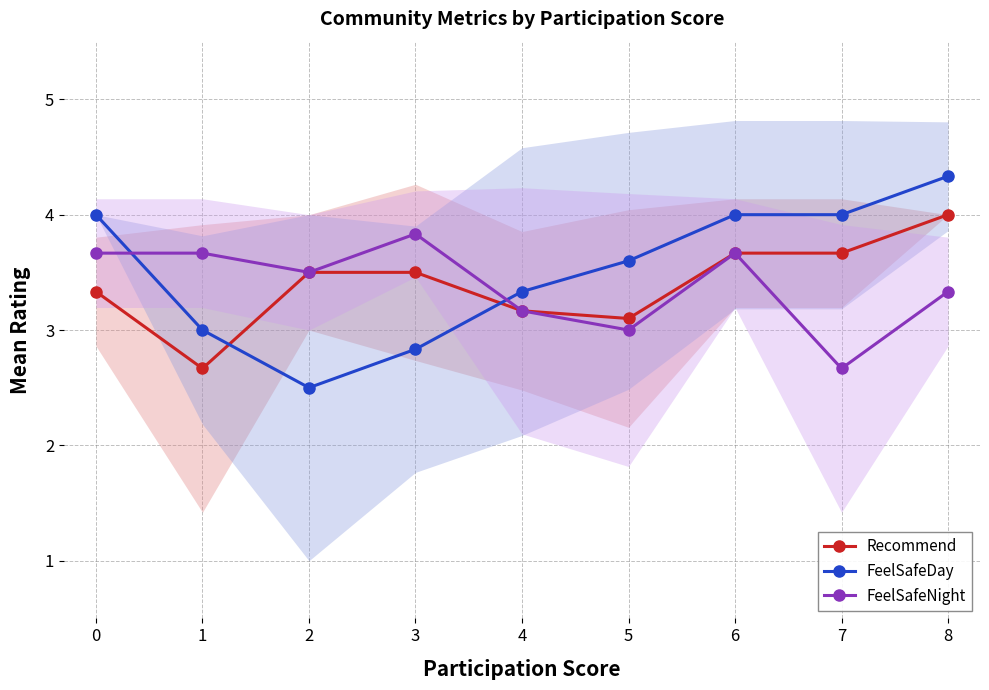

What is the approximate value of FeelSafeNight at 5?

3.0